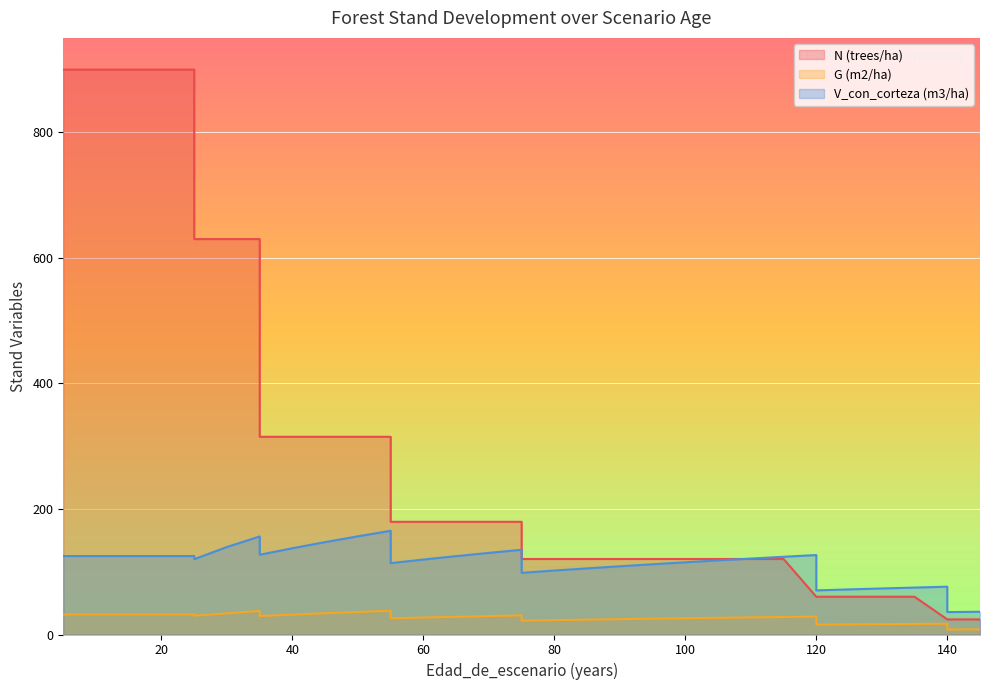

At 110, list the series in order from largest to smallest.

V_con_corteza (m3/ha), N (trees/ha), G (m2/ha)